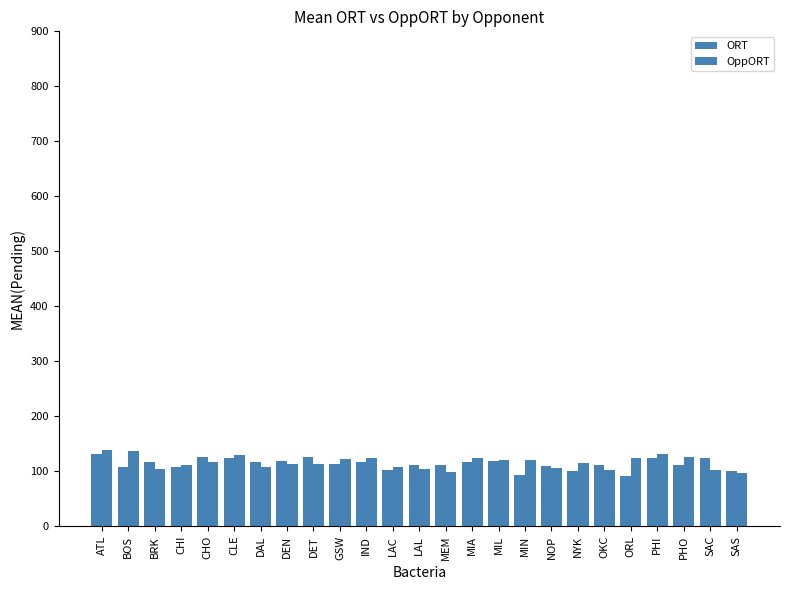

How many groups of bars are there?

25